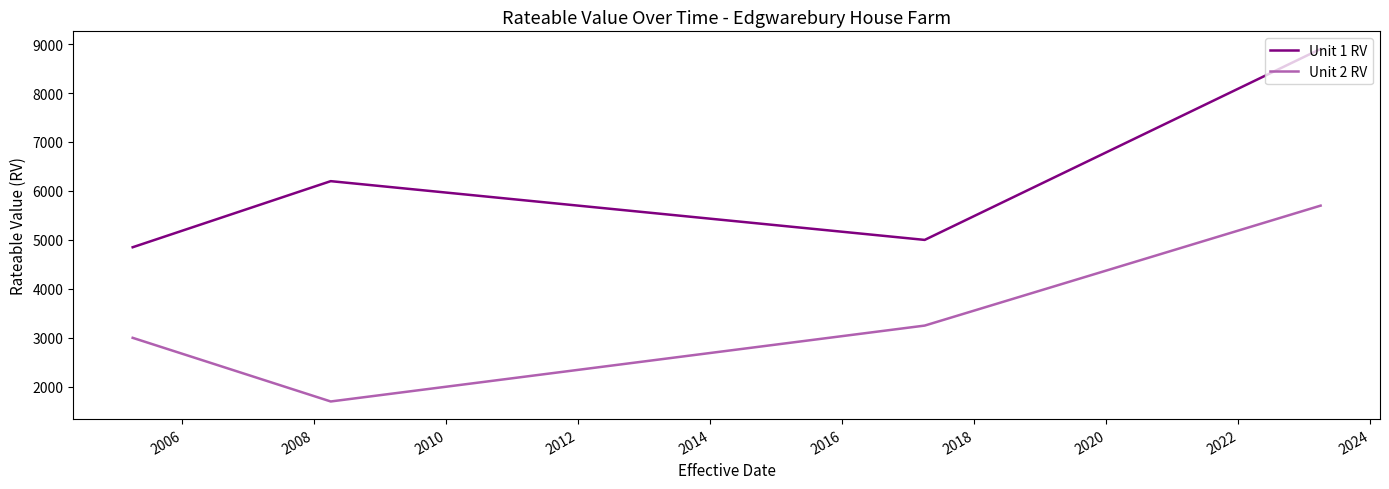

Which series has the largest total across all categories?

Unit 1 RV